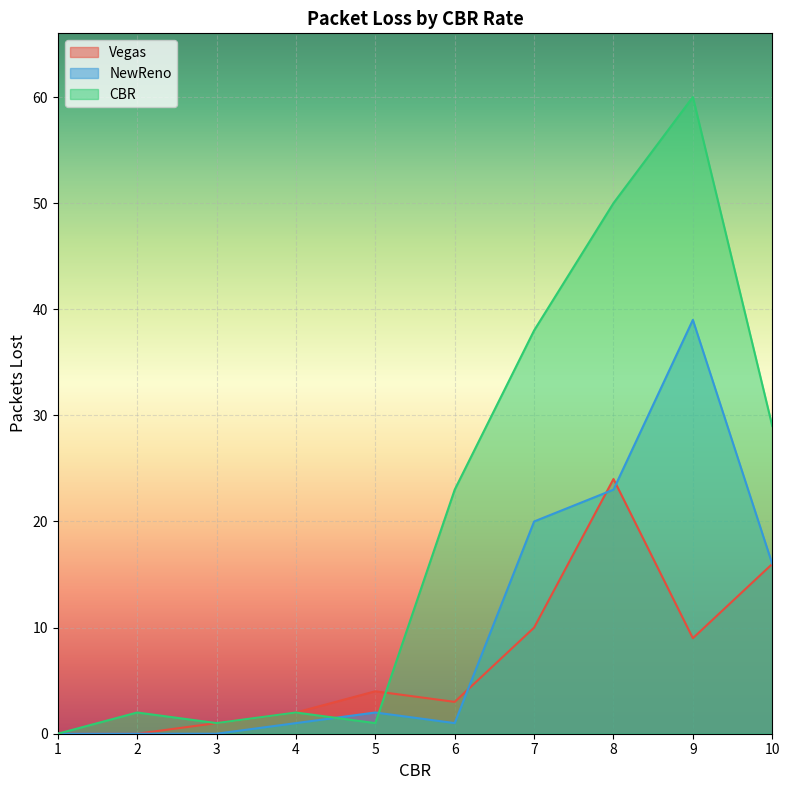

How many lines are shown in the chart?

3